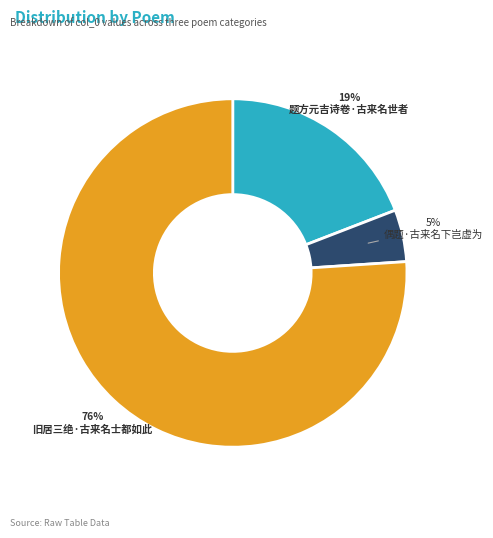

Does any single category account for the majority?

Yes